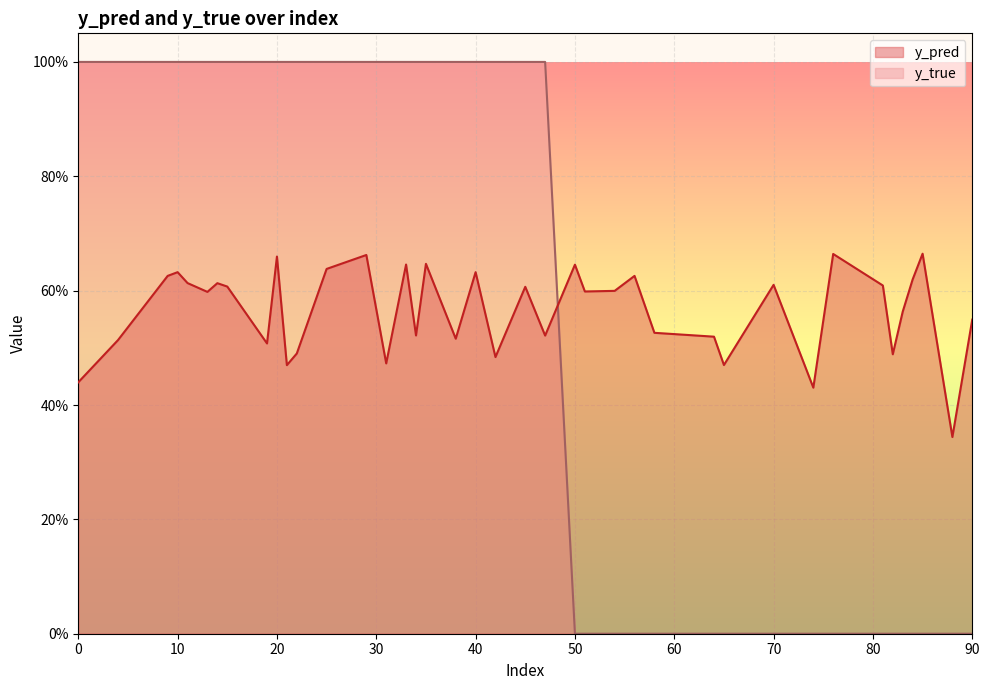

How many lines are shown in the chart?

2